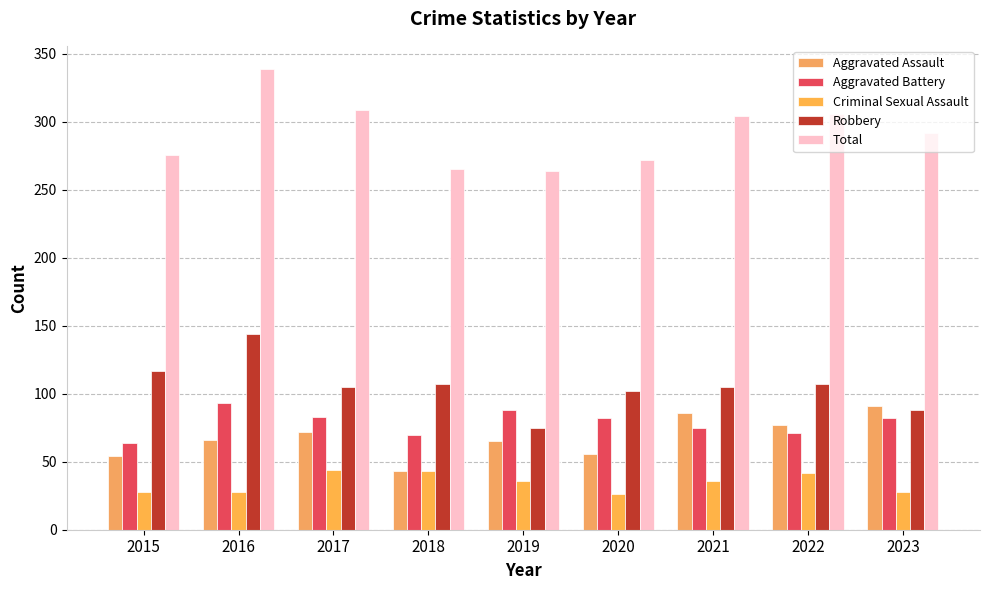

How many categories are shown in the chart?

9